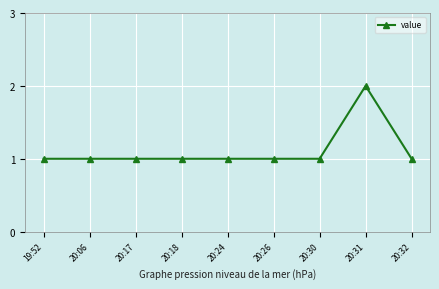

What is the ratio of the value at 20:17 to the value at 19:52?

1.0